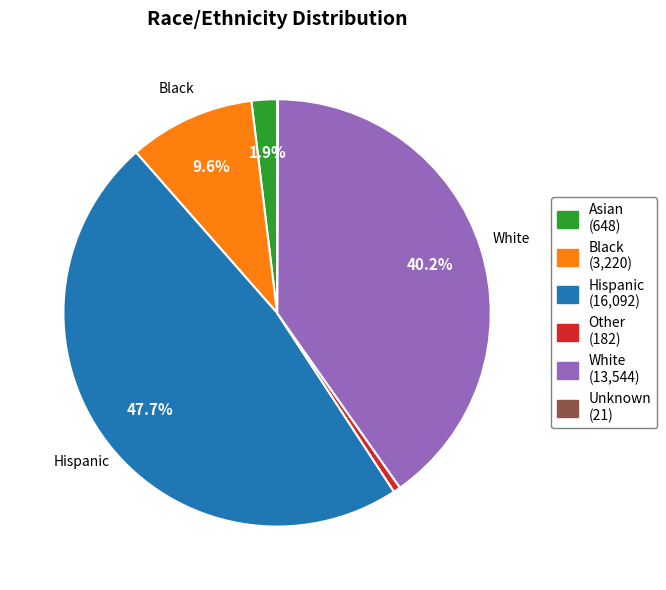

Does any single category account for the majority?

No